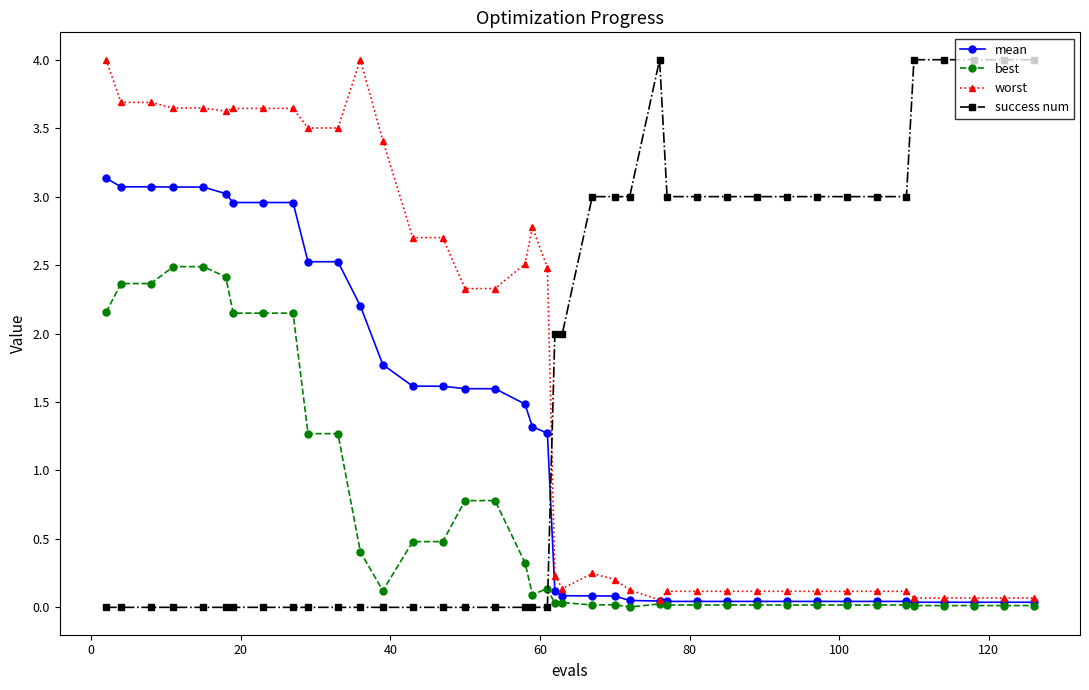

True or false: best has more than 1 interior local peaks.

True